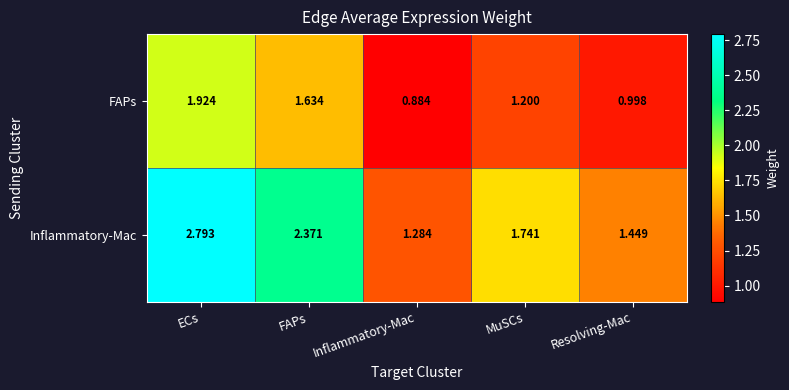

Which category has the highest value in the FAPs series?

ECs